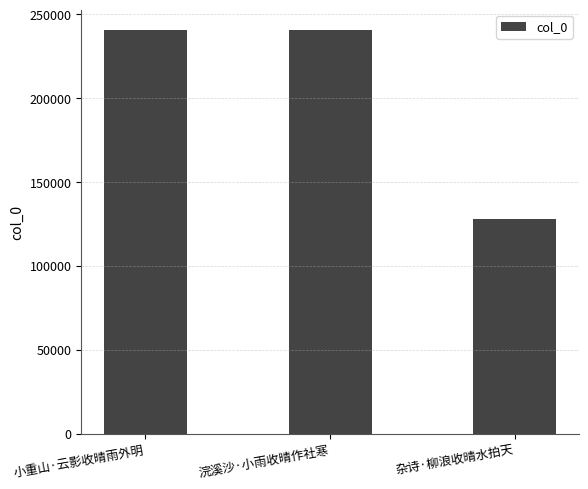

What is the change in value from 浣溪沙·小雨收晴作社寒 to 杂诗·柳浪收晴水拍天?

-112880